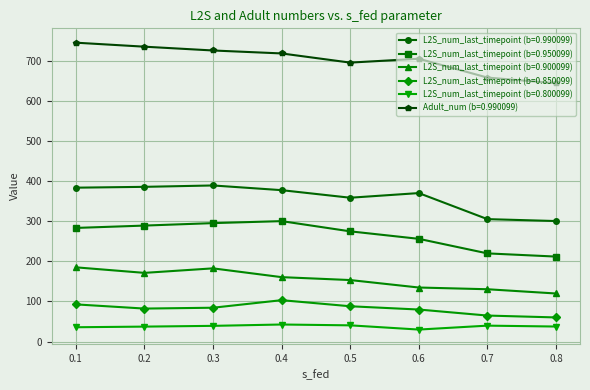

True or false: L2S_num_last_timepoint (b=0.800099) and L2S_num_last_timepoint (b=0.990099) cross at least once.

False